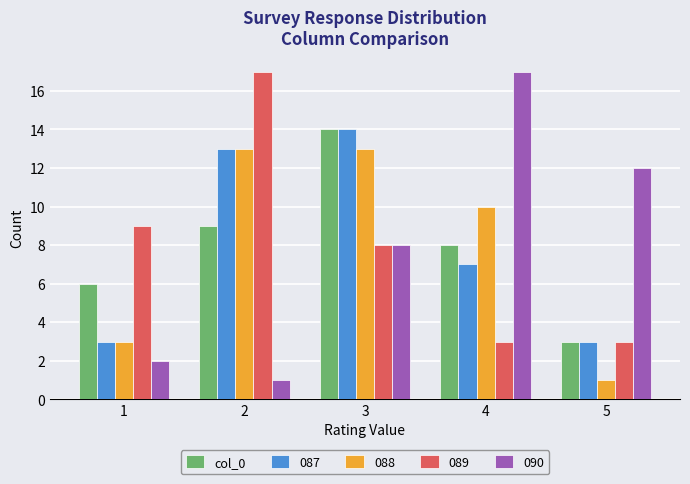

Does the chart contain stacked bars?

No